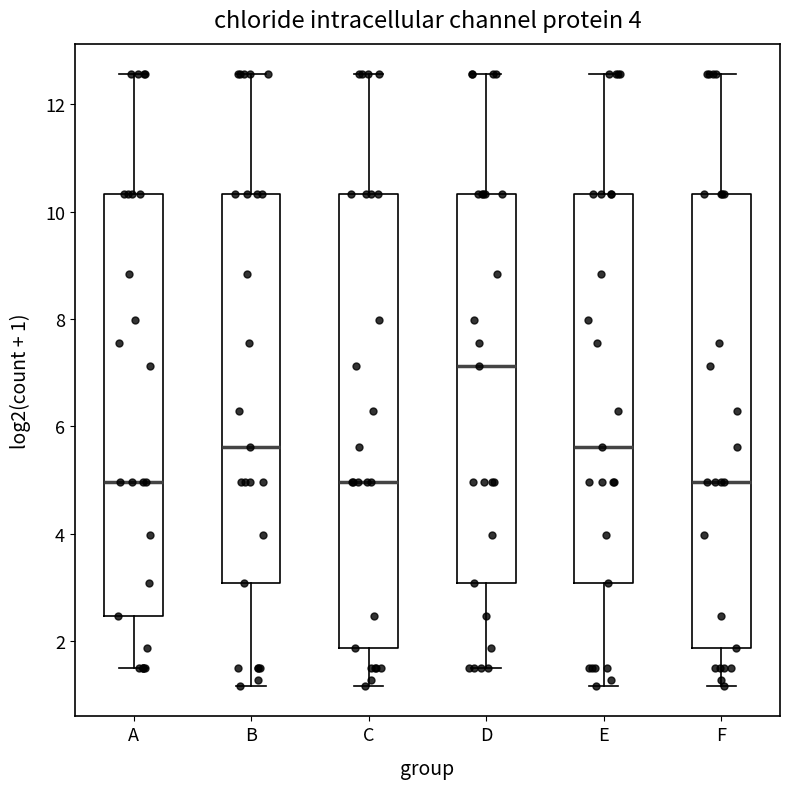

Reading left to right, transcribe this box plot: for each box, give where its median line is, the range the box spans, and where its two whiskers end, as read against the y-axis. The values are not printed on the chart, so give them approximately, as read against the axis.

A: median 5.0, box 2.4 to 10.4, whiskers 1.4 to 12.6
B: median 5.6, box 3.0 to 10.4, whiskers 1.2 to 12.6
C: median 5.0, box 1.8 to 10.4, whiskers 1.2 to 12.6
D: median 7.2, box 3.0 to 10.4, whiskers 1.4 to 12.6
E: median 5.6, box 3.0 to 10.4, whiskers 1.2 to 12.6
F: median 5.0, box 1.8 to 10.4, whiskers 1.2 to 12.6